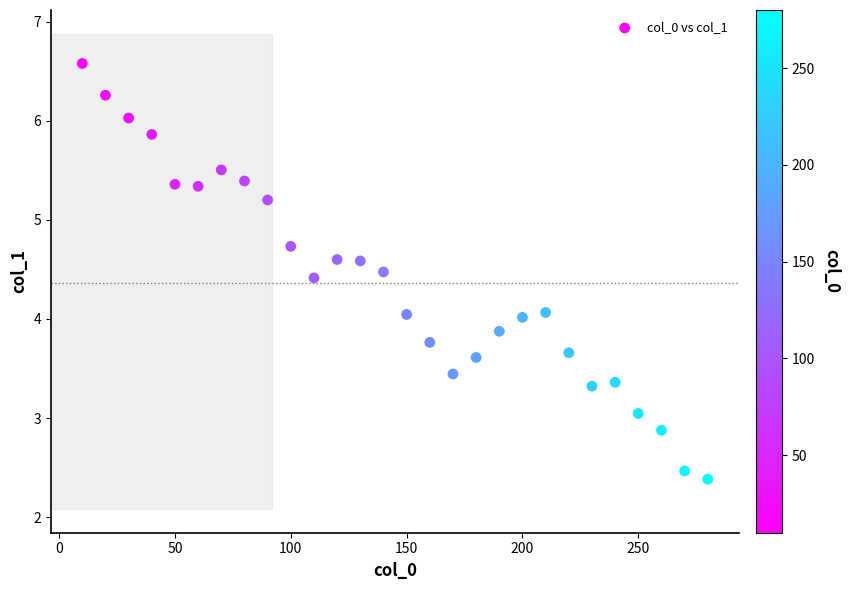

What is the range of Y values (max minus min)?

4.2